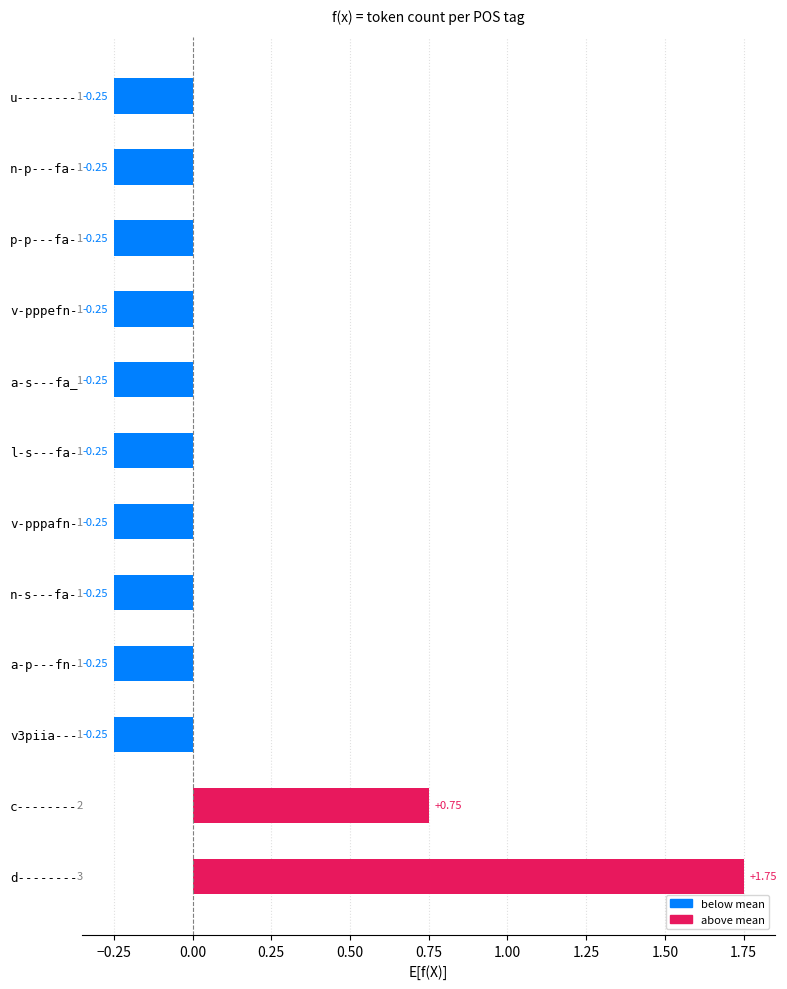

What is the change in value from d-------- to v-pppafn-?

-2.0